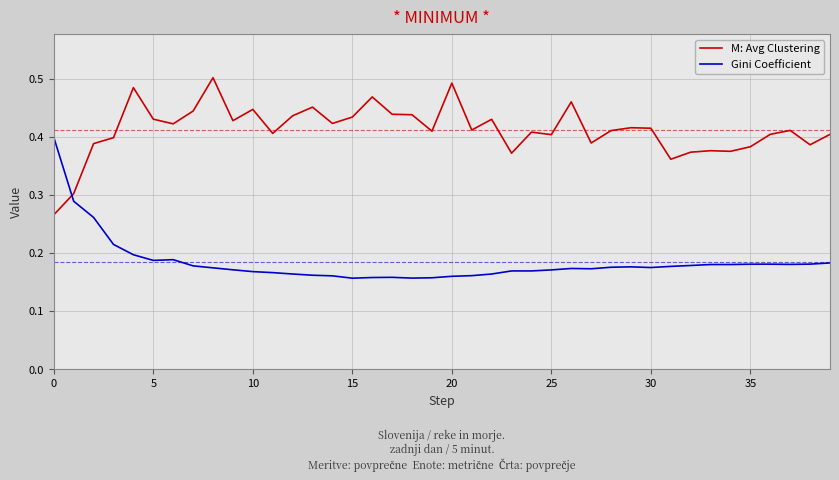

Which series has the largest total across all categories?

M: Avg Clustering